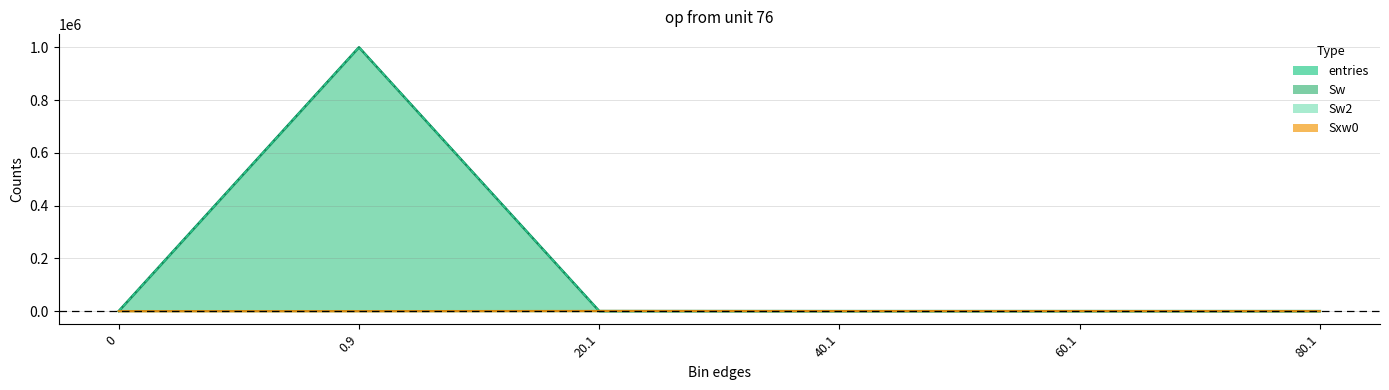

Which category has the highest value in the entries series?

0.9